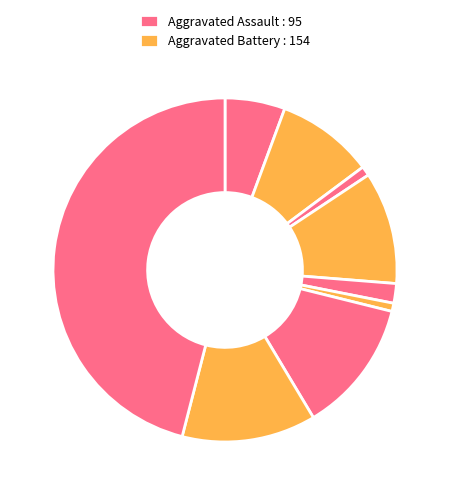

Is there a majority slice in this chart?

No